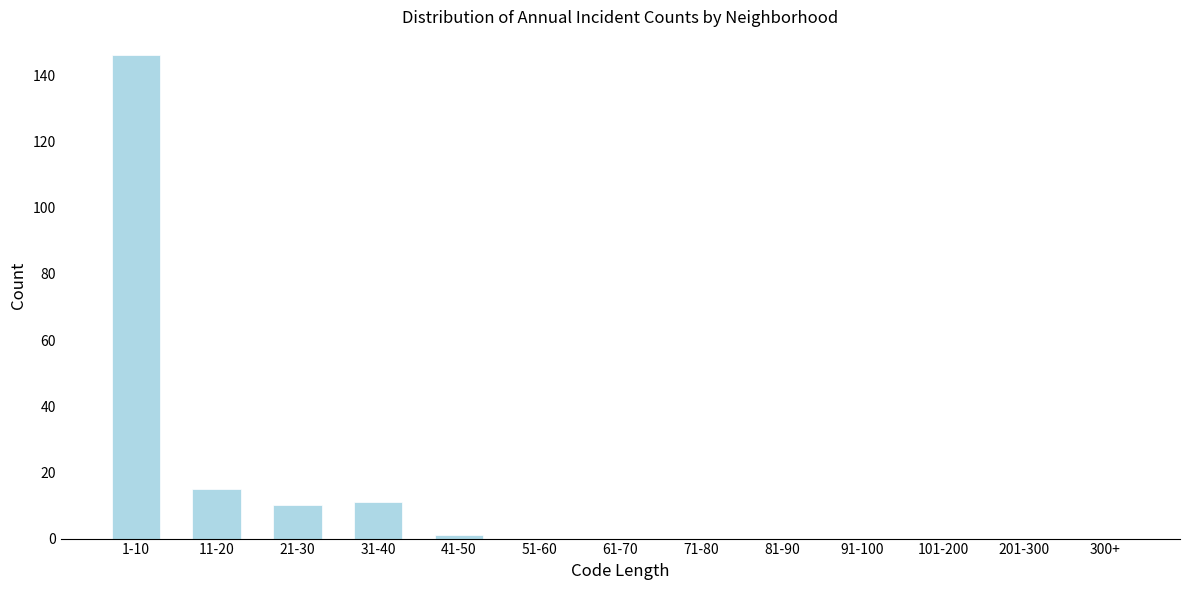

Reading left to right, extract all data points from this chart.

1-10=146	11-20=15	21-30=10	31-40=11	41-50=1	51-60=0	61-70=0	71-80=0	81-90=0	91-100=0	101-200=0	201-300=0	300+=0